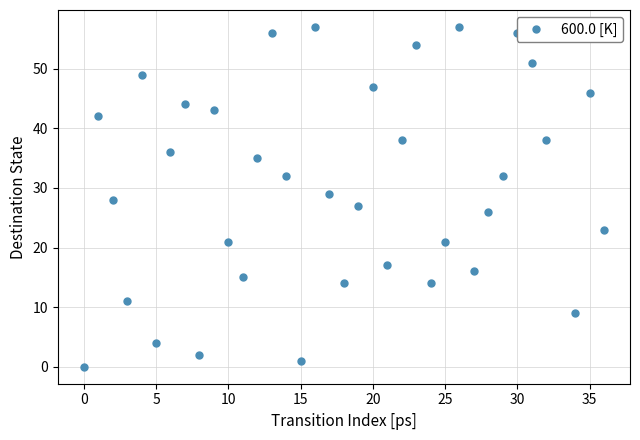

Does the chart have visible grid lines?

Yes